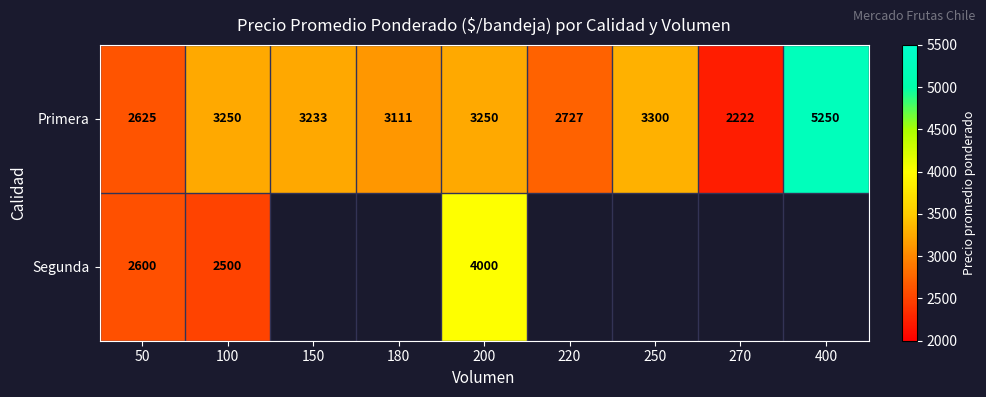

What is the sum of all Primera values?

28968